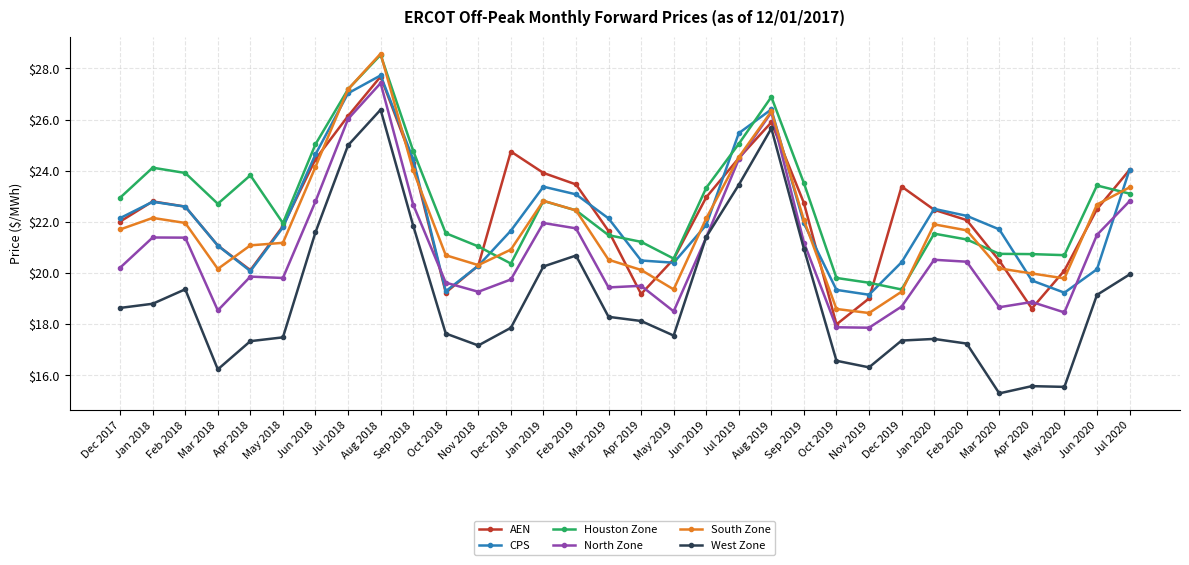

What is the minimum value shown in the chart?

15.3